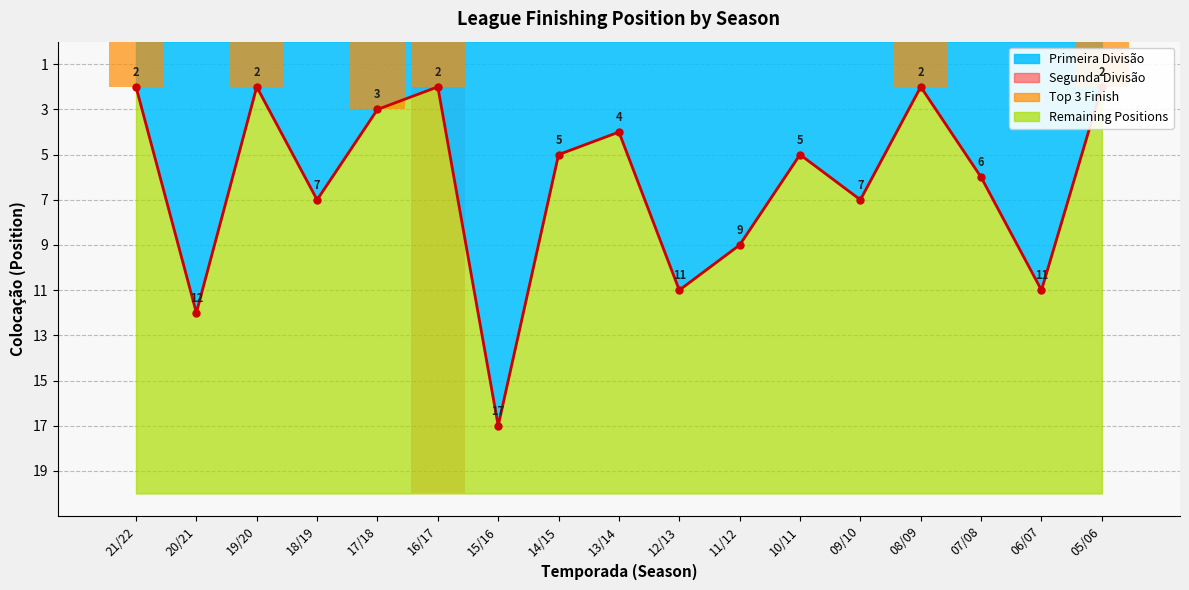

Reading left to right, transcribe all the data shown in this chart.

2	12	2	7	3	2	17	5	4	11	9	5	7	2	6	11	2